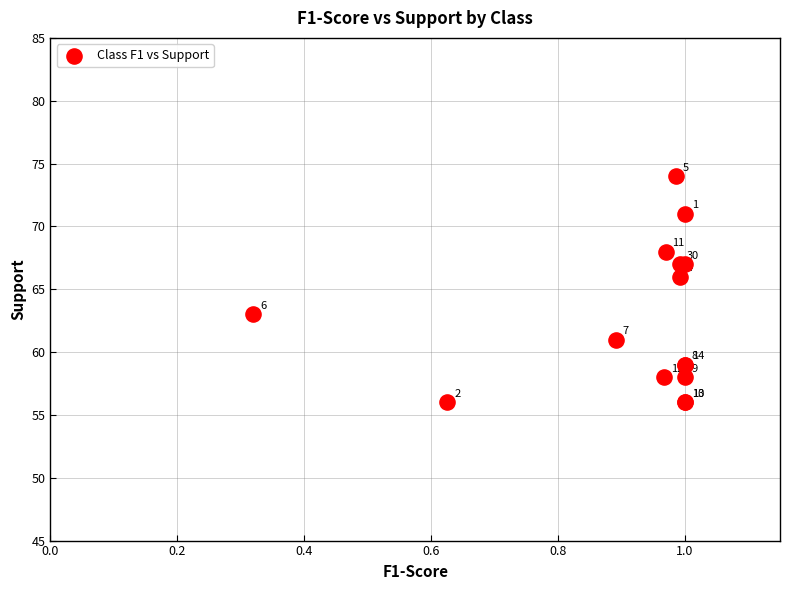

What Y value in the scatter plot is closest to 65?

66